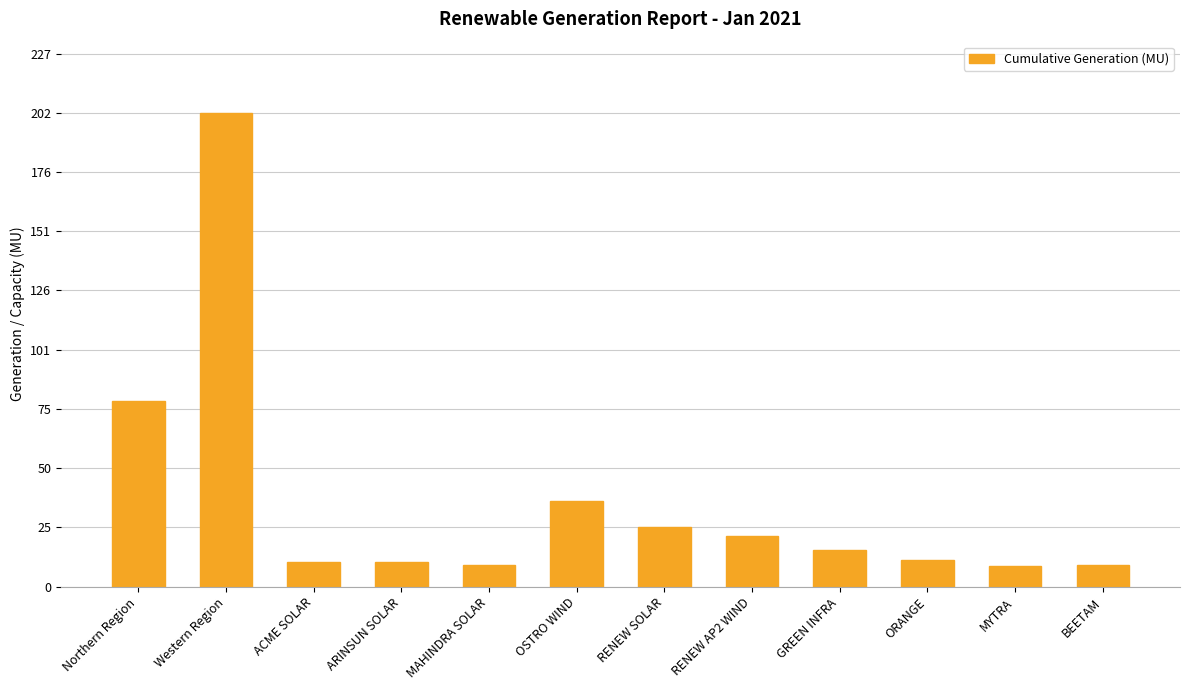

What is the minimum value shown in the chart?

8.8